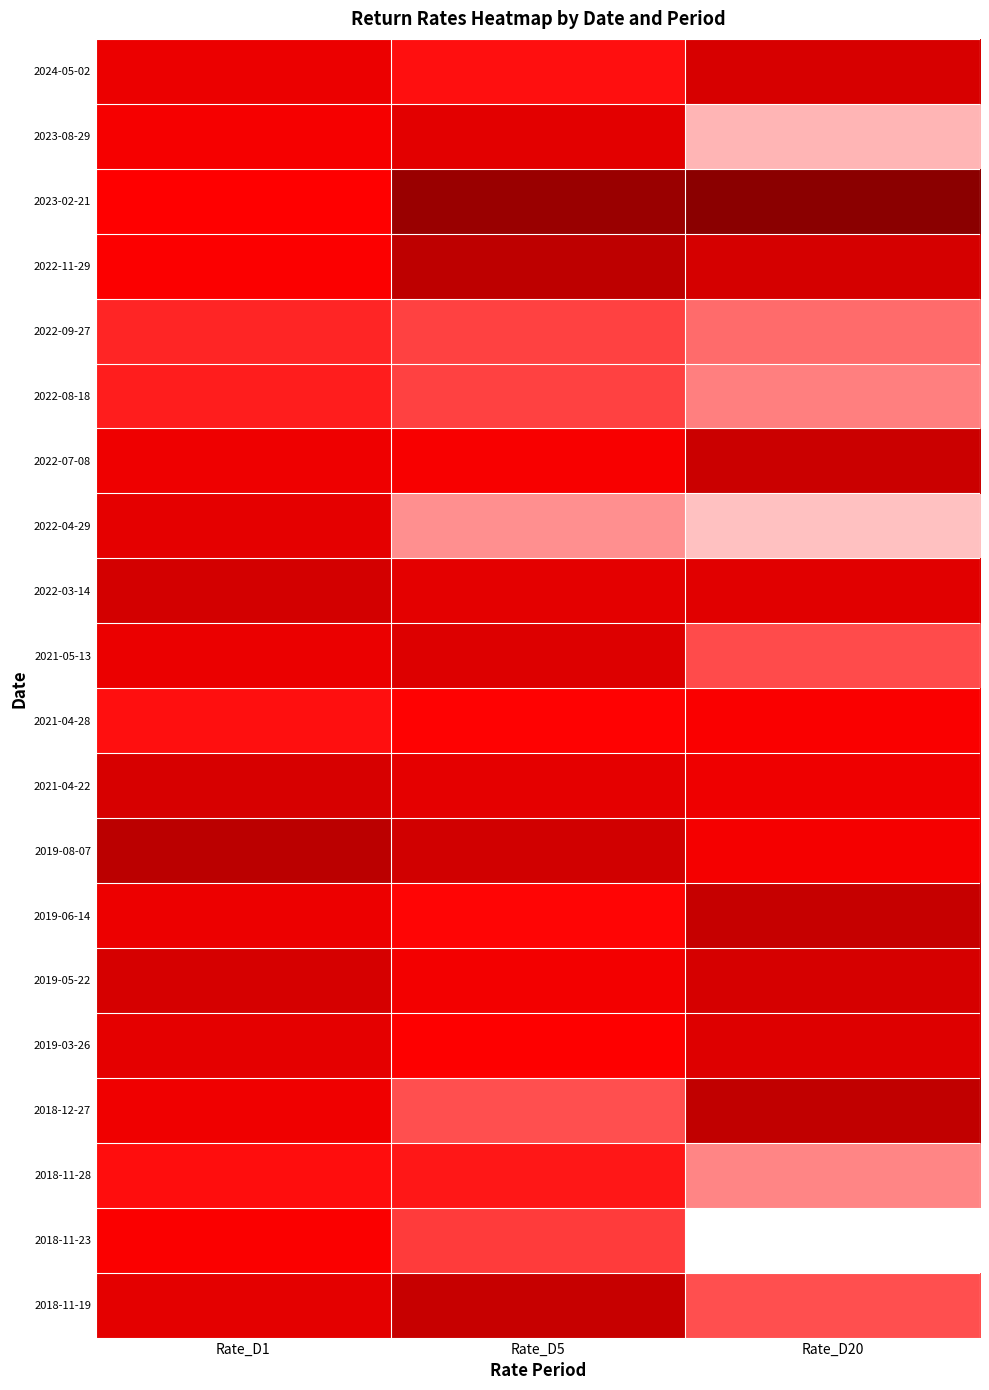

Which has a higher value, Rate_D20 or Rate_D1?

Rate_D20